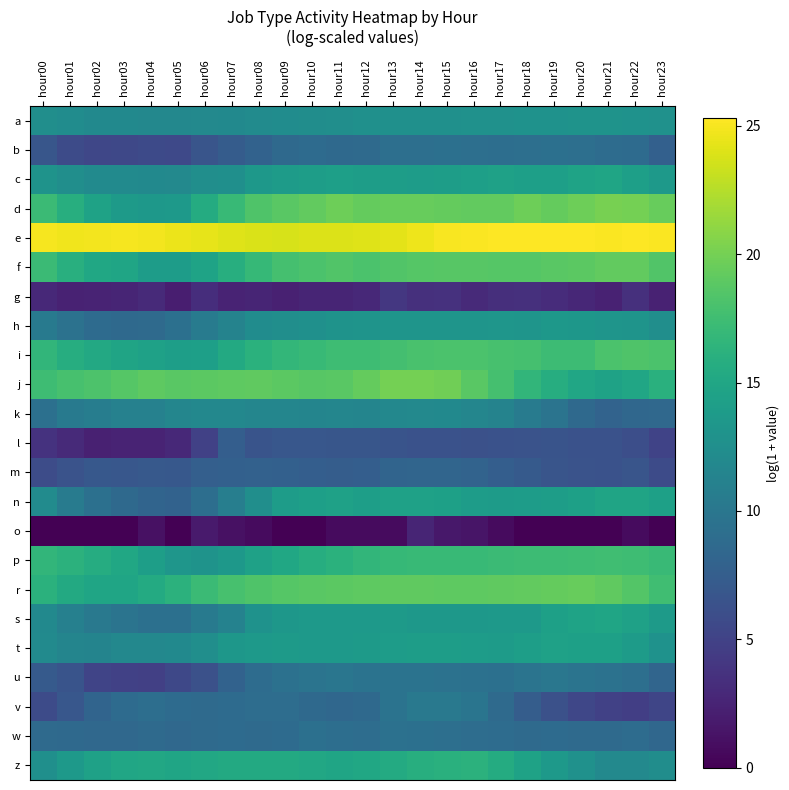

Rank the series by their maximum value, from lowest to highest.

o, g, l, m, b, w, u, v, k, a, h, t, n, c, s, z, p, i, f, r, j, d, e